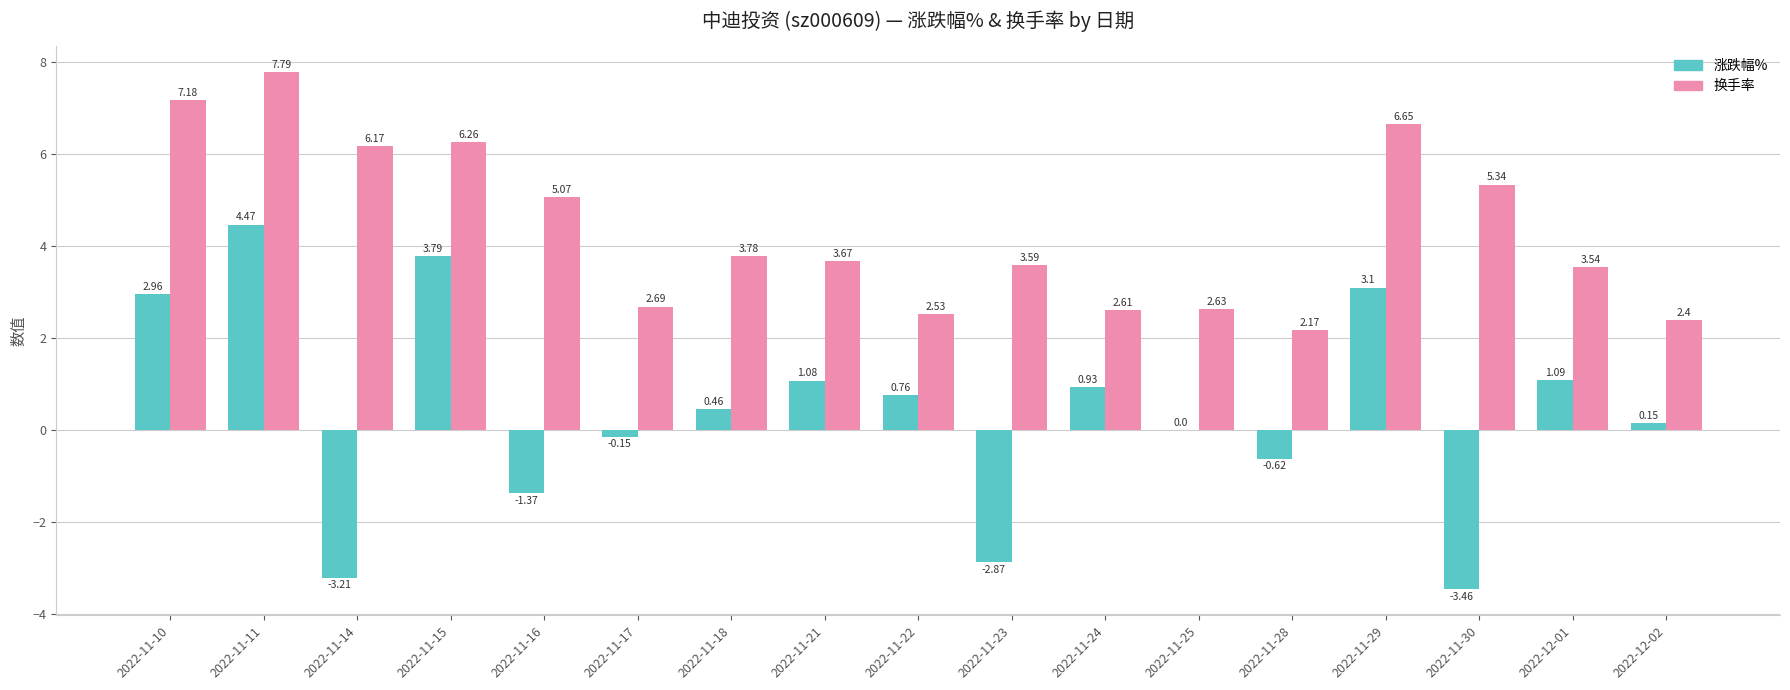

What is the total value across all series at 2022-11-18?

4.2